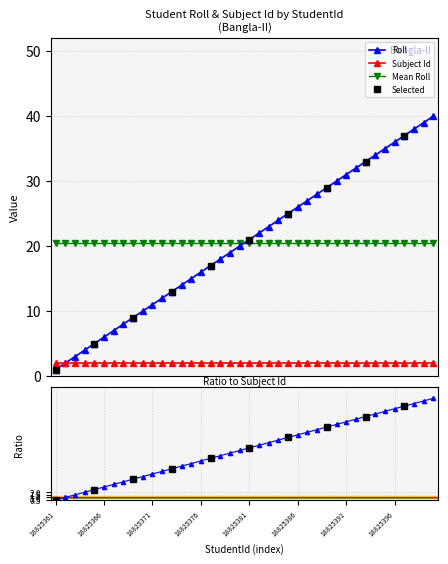

What is the value of the Roll point at the 15th from the left?

15.0